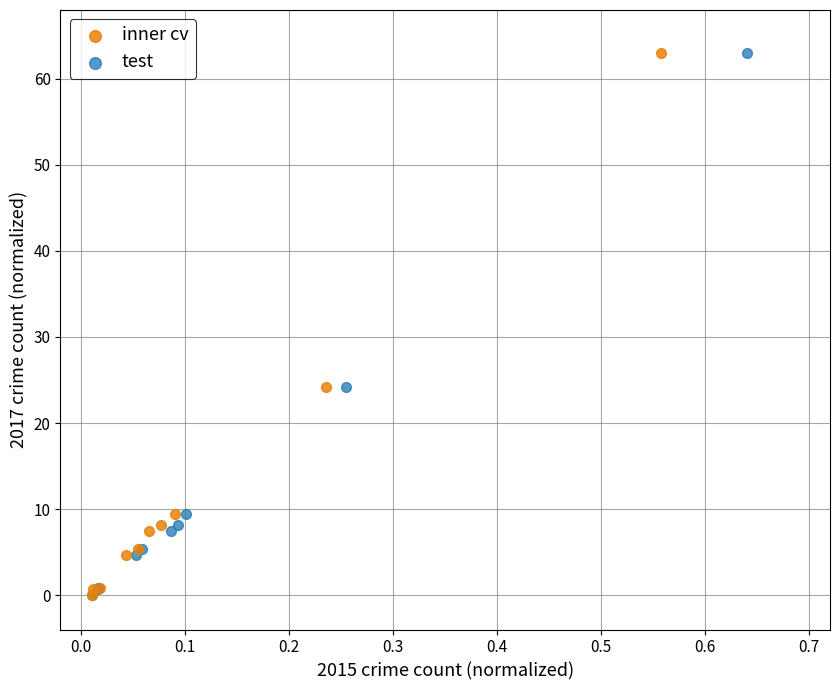

What are all the series names shown in the legend?

inner cv, test